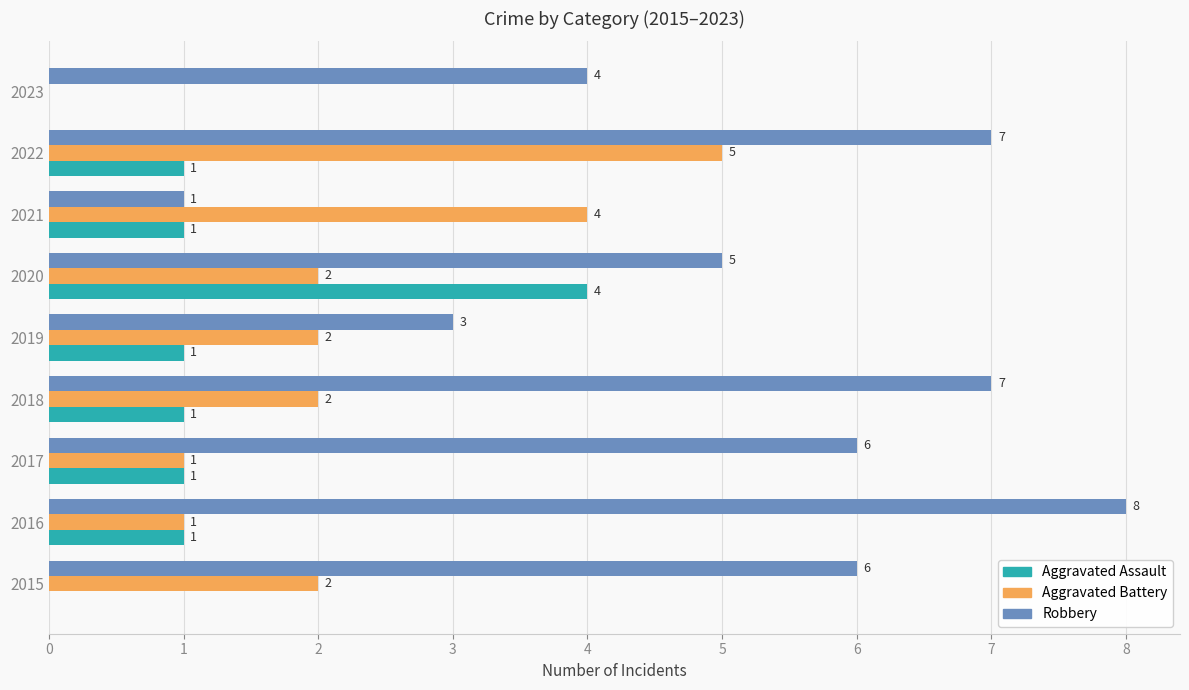

At which category is the sum across all series the highest?

2022